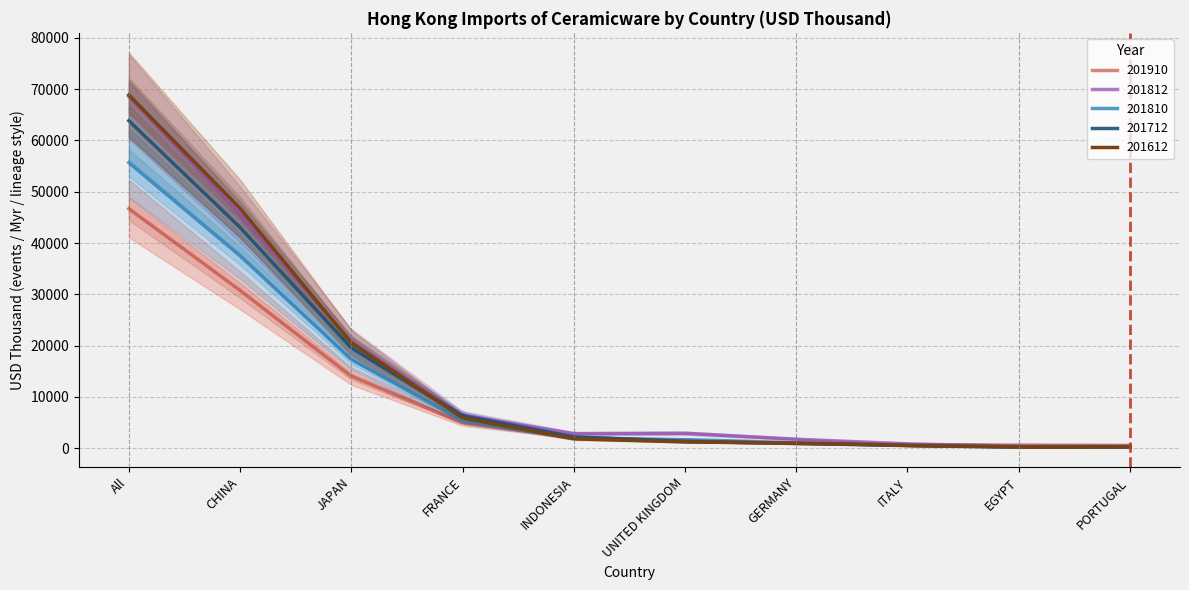

What is the greatest value displayed?

78578.0